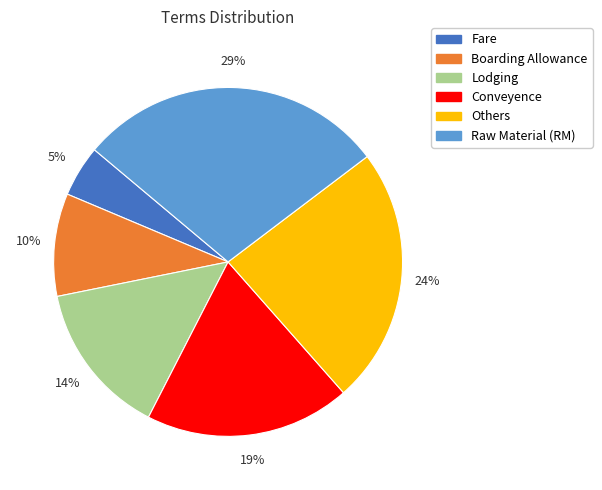

Between Conveyence and Boarding Allowance, which is larger?

Conveyence